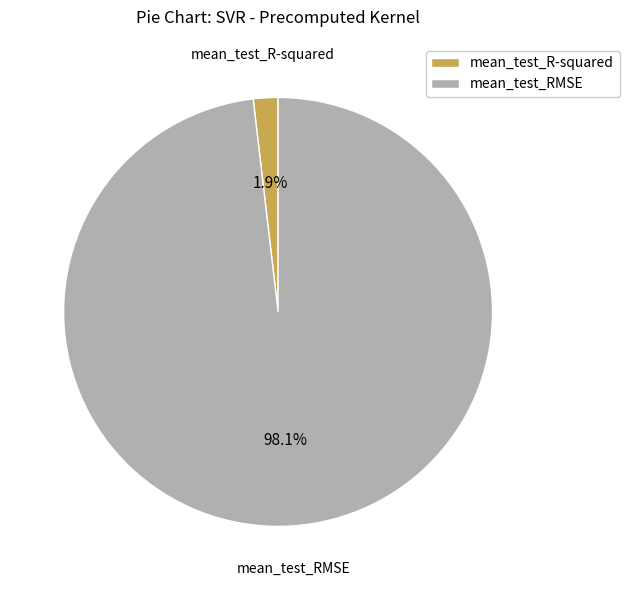

Which category has the smallest portion of the pie?

mean_test_R-squared